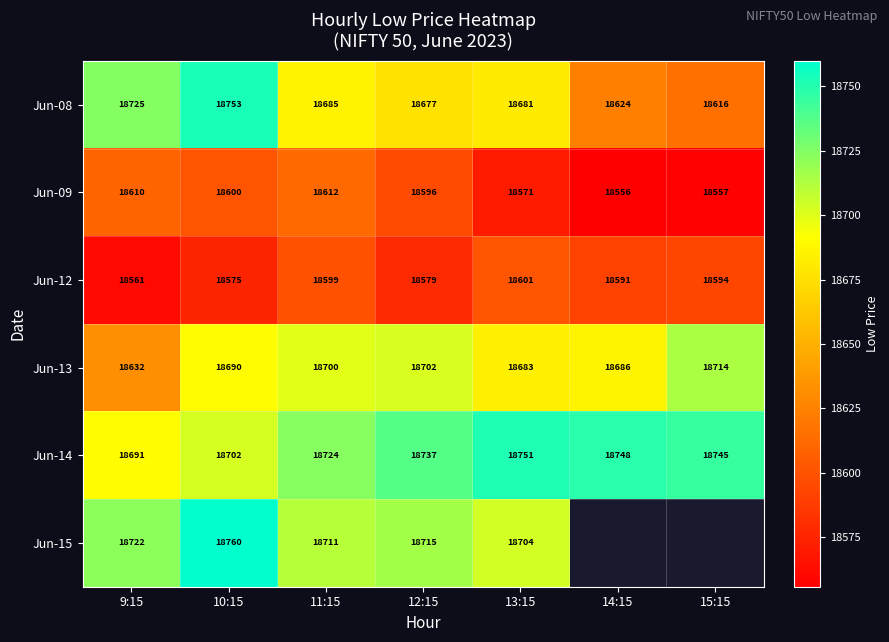

Which series has the largest total across all categories?

Jun-14